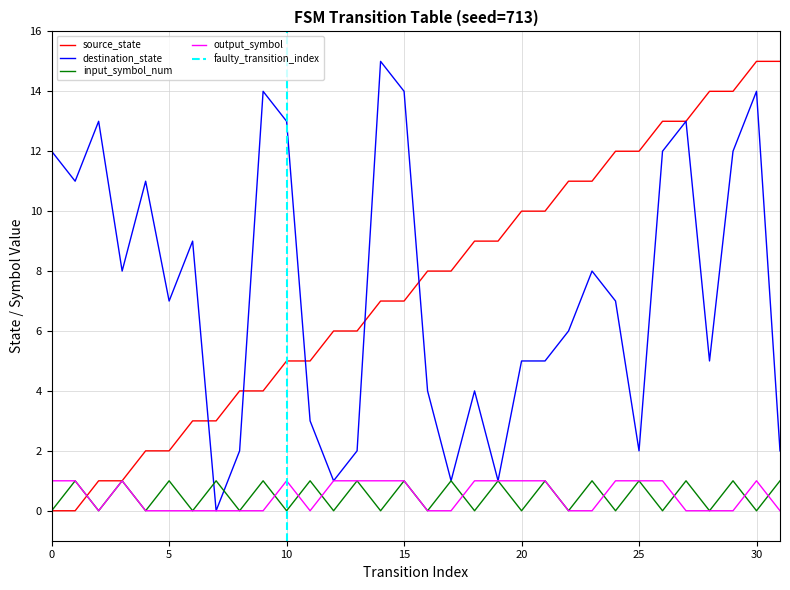

How many times do input_symbol_num and source_state cross each other?

1